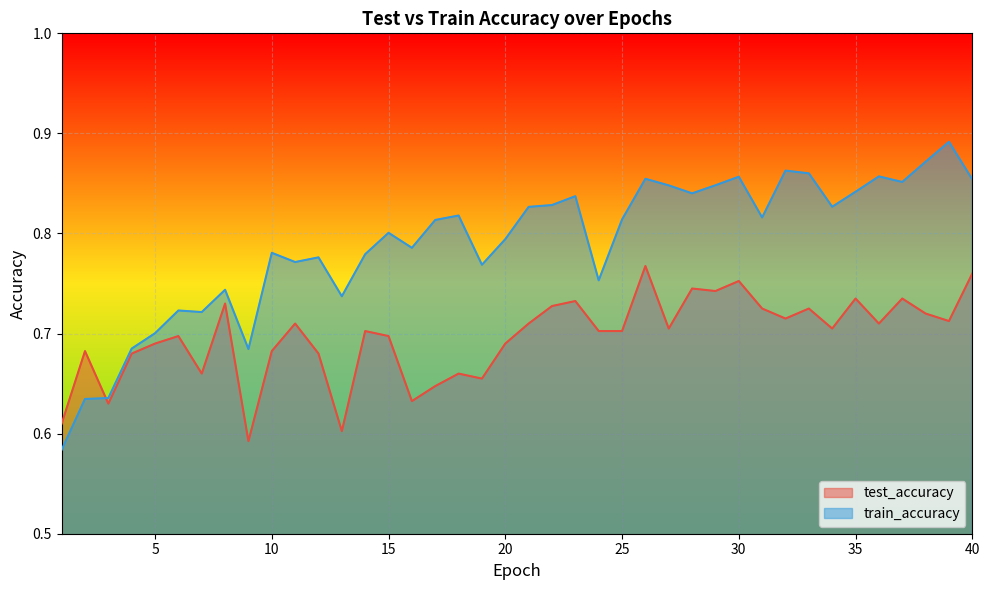

Which series has the largest range (max minus min)?

train_accuracy